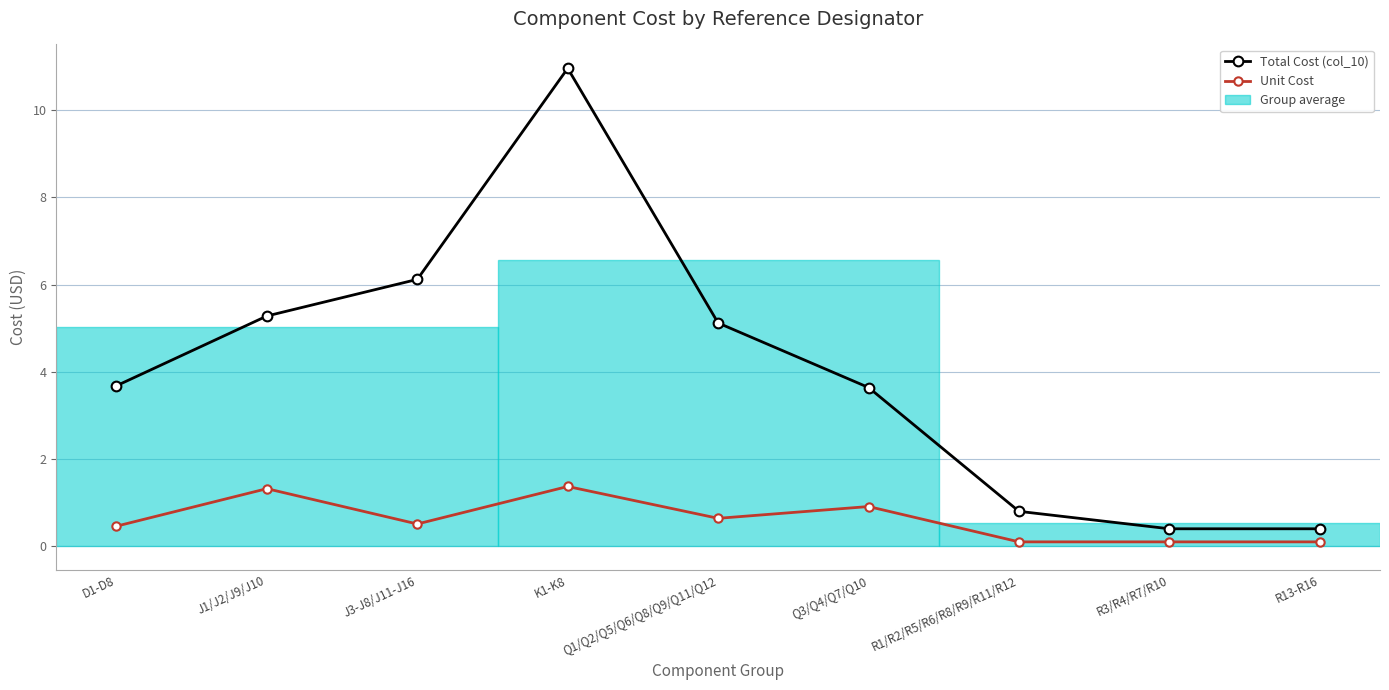

Which series has the largest range (max minus min)?

Total Cost (col_10)